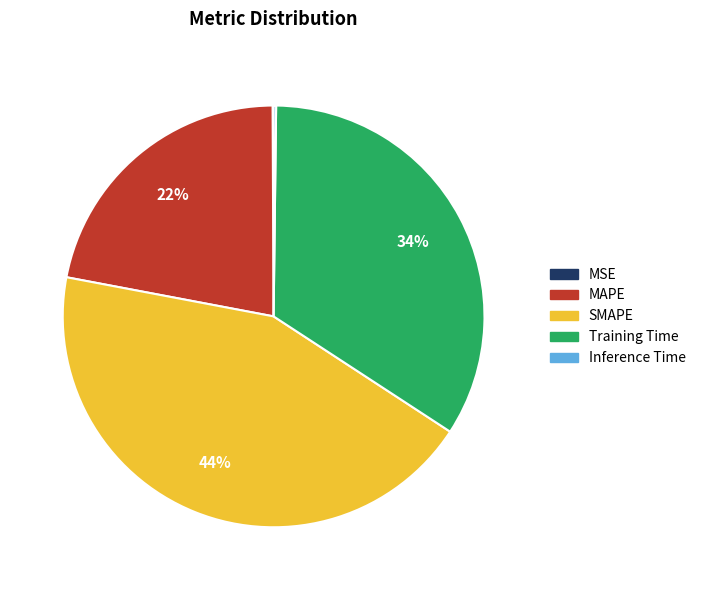

Which slice is the largest?

SMAPE